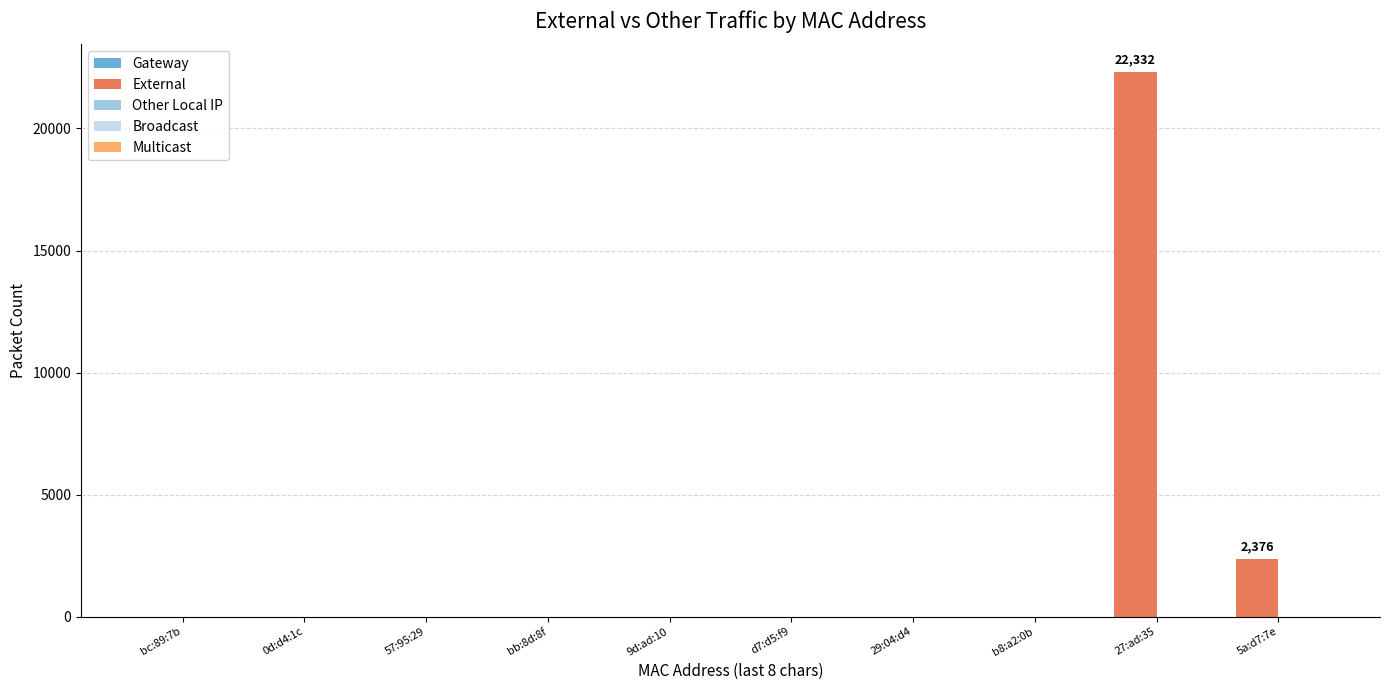

Is it true that the value at bb:8d:8f is 0?

True